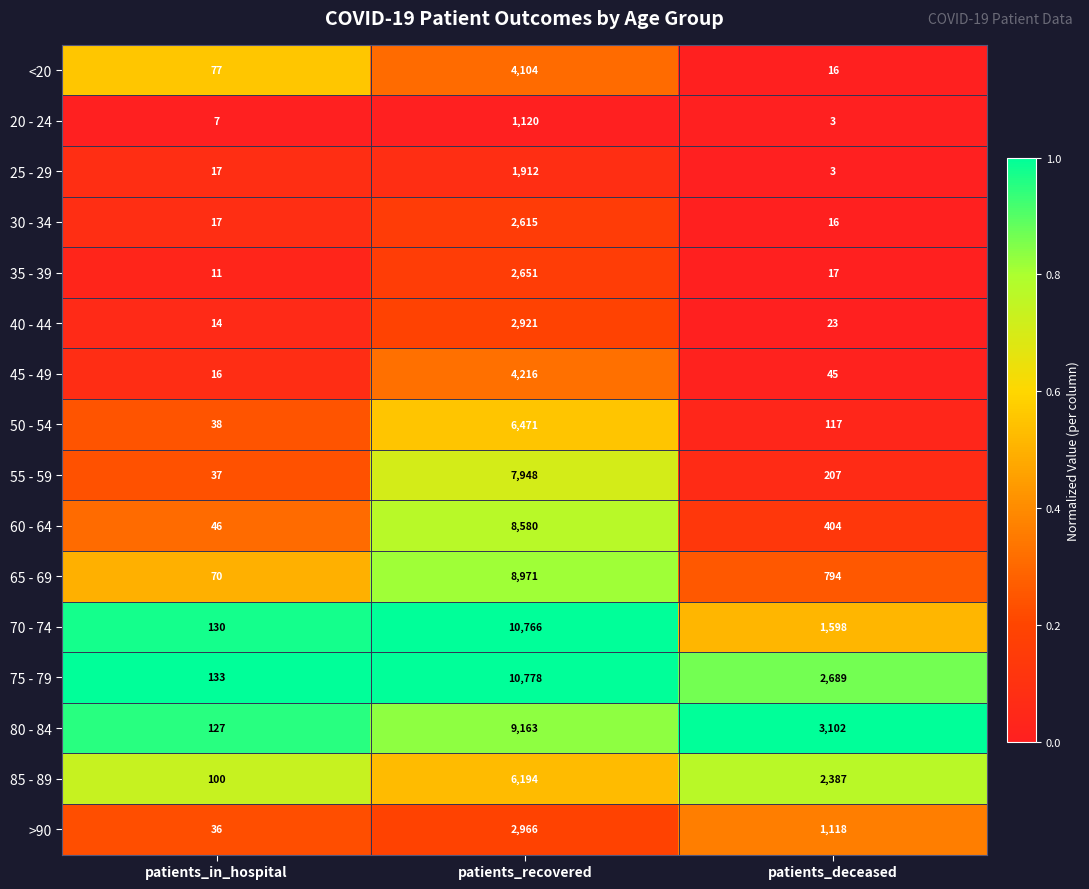

Is it true that 25 - 29 equals 4 at patients_in_hospital?

False